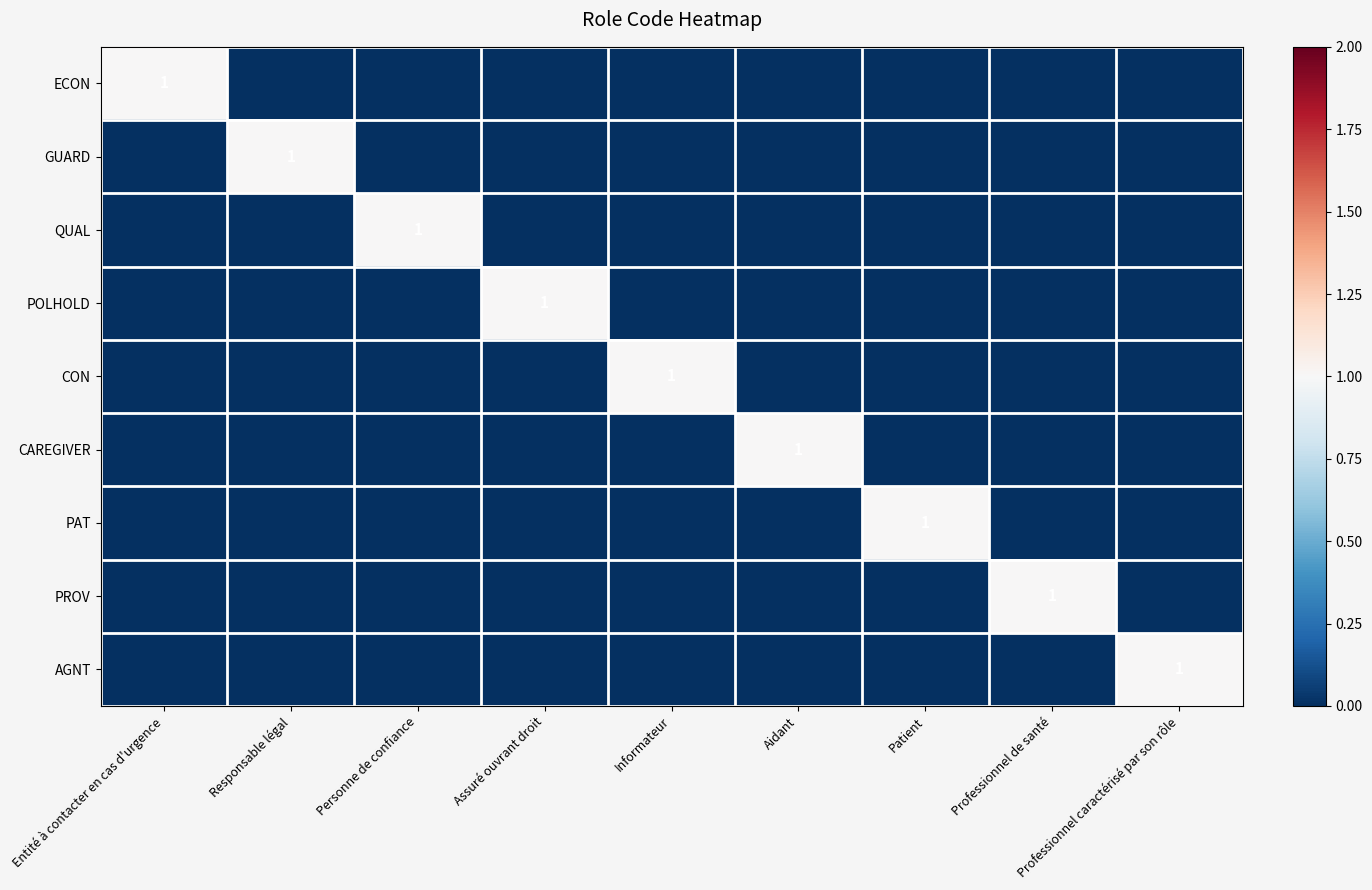

The PROV series shows 2 at Professionnel de santé. True or false?

False